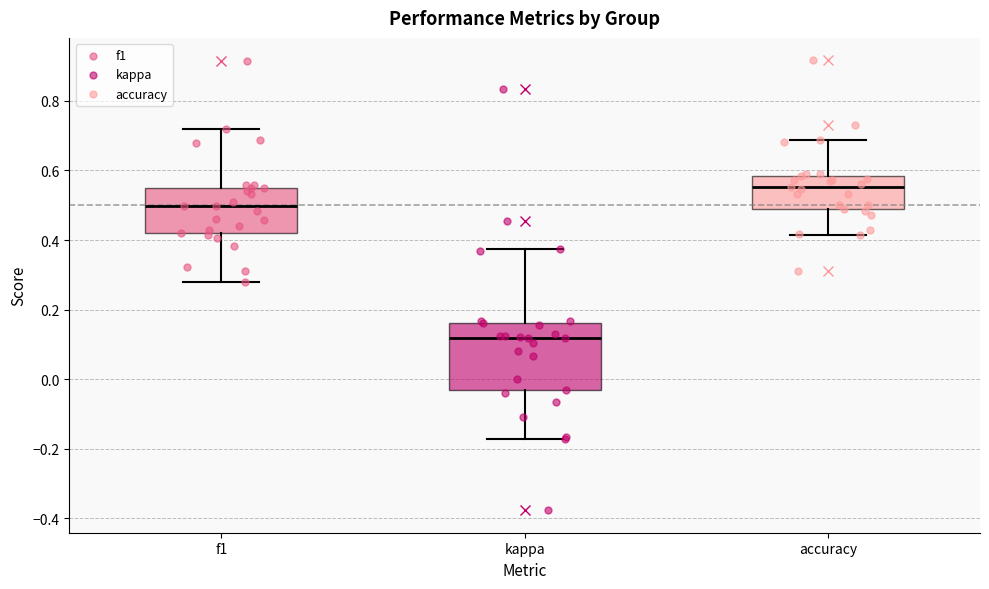

Reading left to right, transcribe this box plot: for each box, give where its median line is, the range the box spans, and where its two whiskers end, as read against the y-axis. The values are not printed on the chart, so give them approximately, as read against the axis.

f1: median 0.50, box 0.42 to 0.54, whiskers 0.28 to 0.72
kappa: median 0.12, box -0.04 to 0.16, whiskers -0.18 to 0.38
accuracy: median 0.56, box 0.50 to 0.58, whiskers 0.42 to 0.68